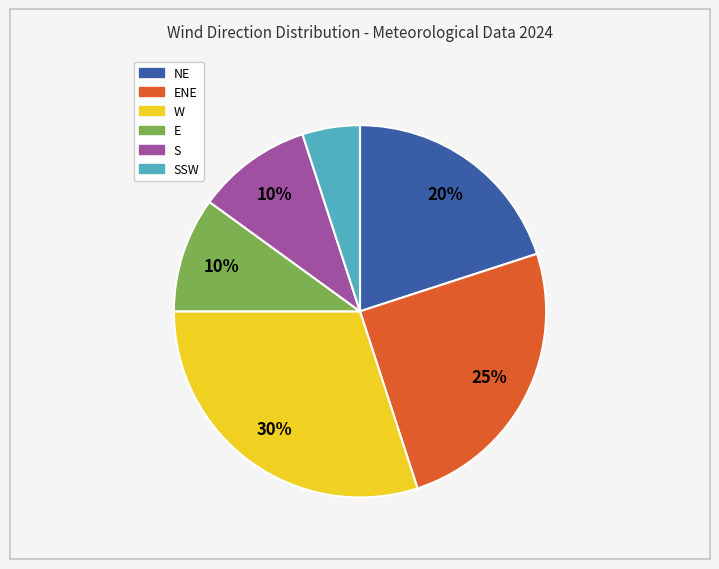

Is there any slice that represents more than half of the pie?

No